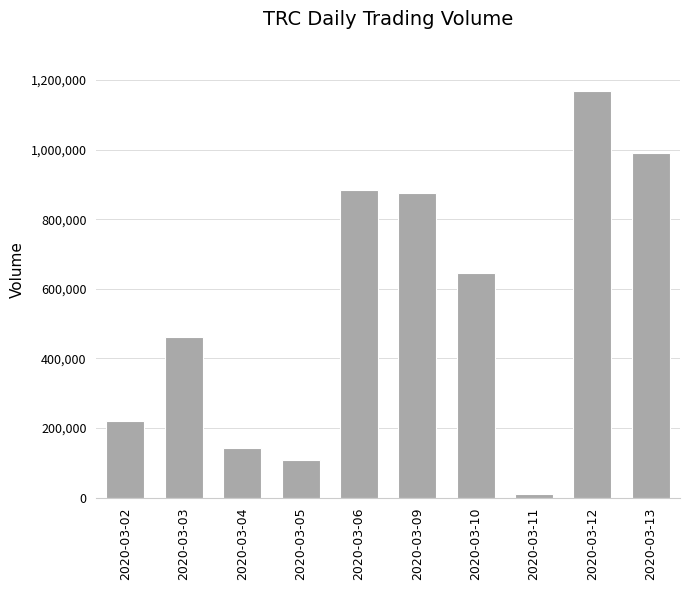

Where is the data nearest to the value 590150?

2020-03-10